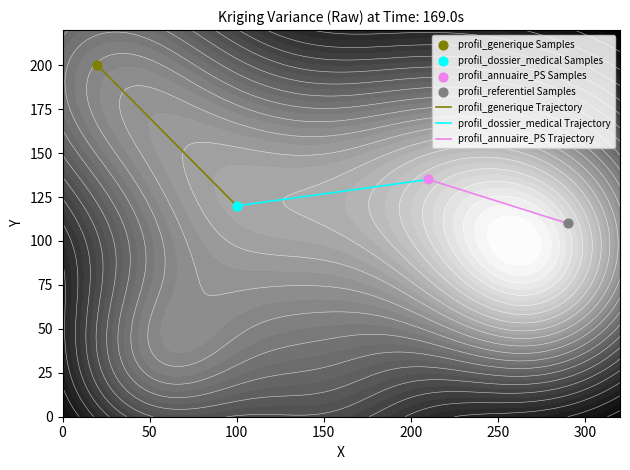

Reading right to left, list all the values displayed in this chart.

profil_generique Trajectory: 120	200
profil_dossier_medical Trajectory: 135	120
profil_annuaire_PS Trajectory: 110	135